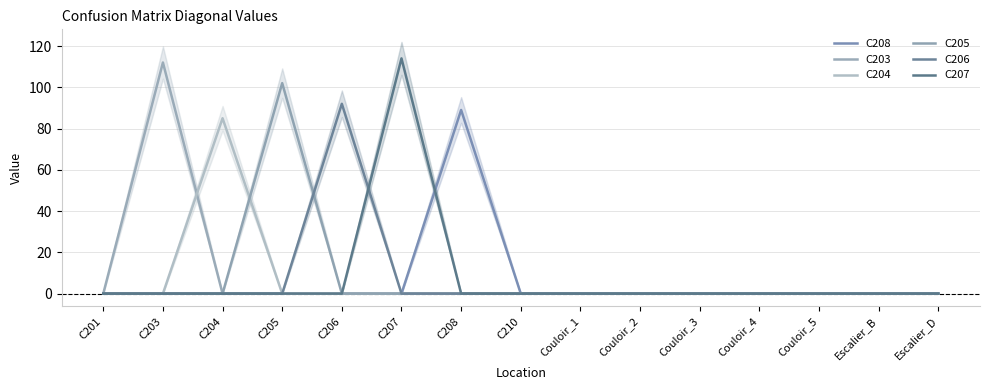

What is the sum of all C204 values?

85